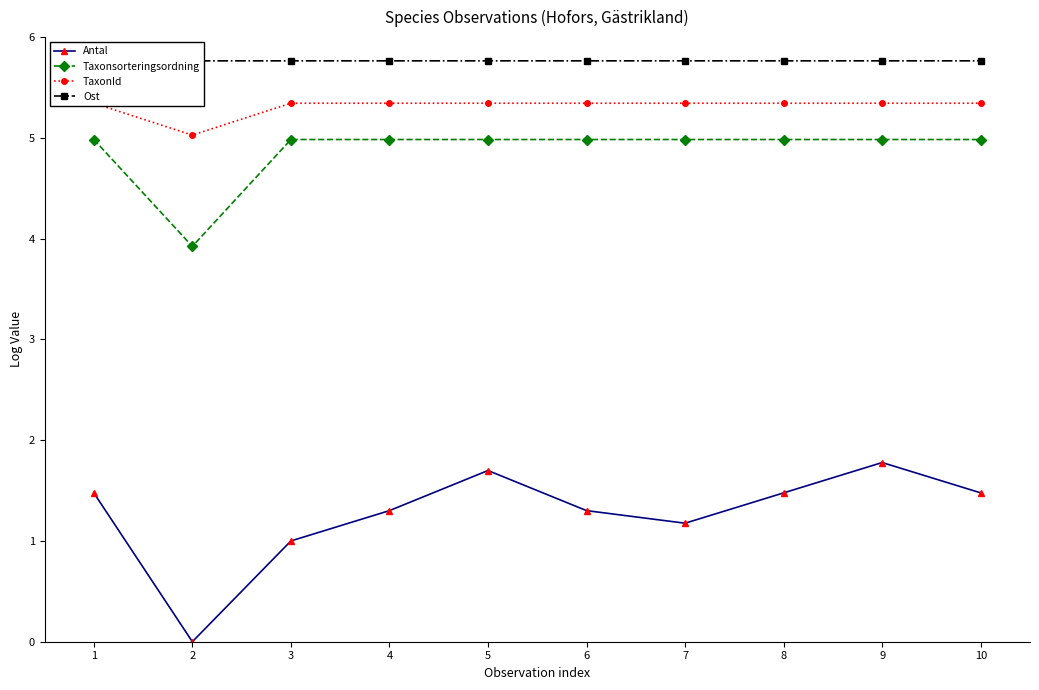

Which series has the largest total across all categories?

Ost